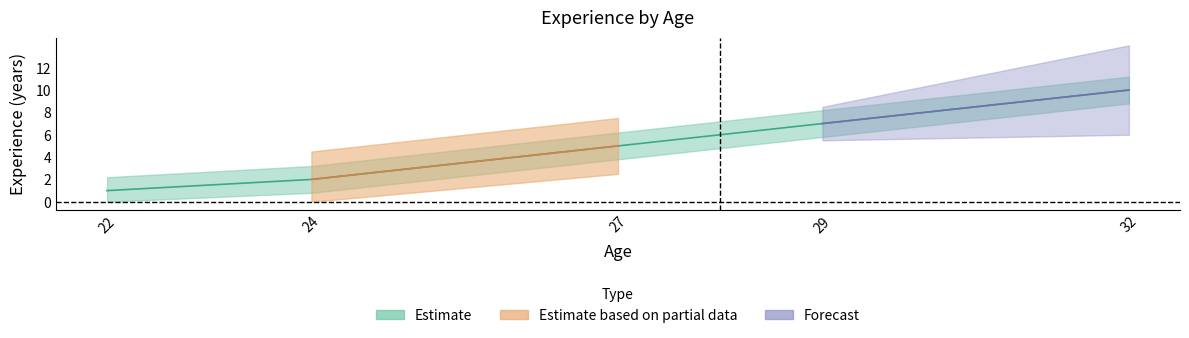

Count the values in the range 2 to 7.

3